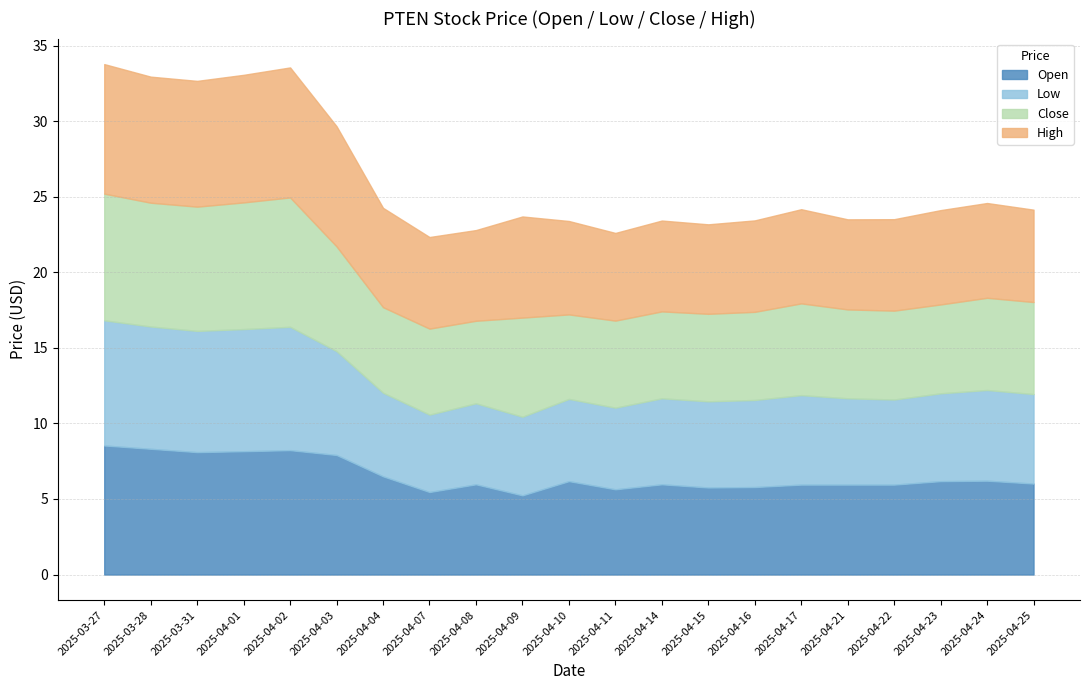

At which label does Open first exceed 6?

2025-03-27